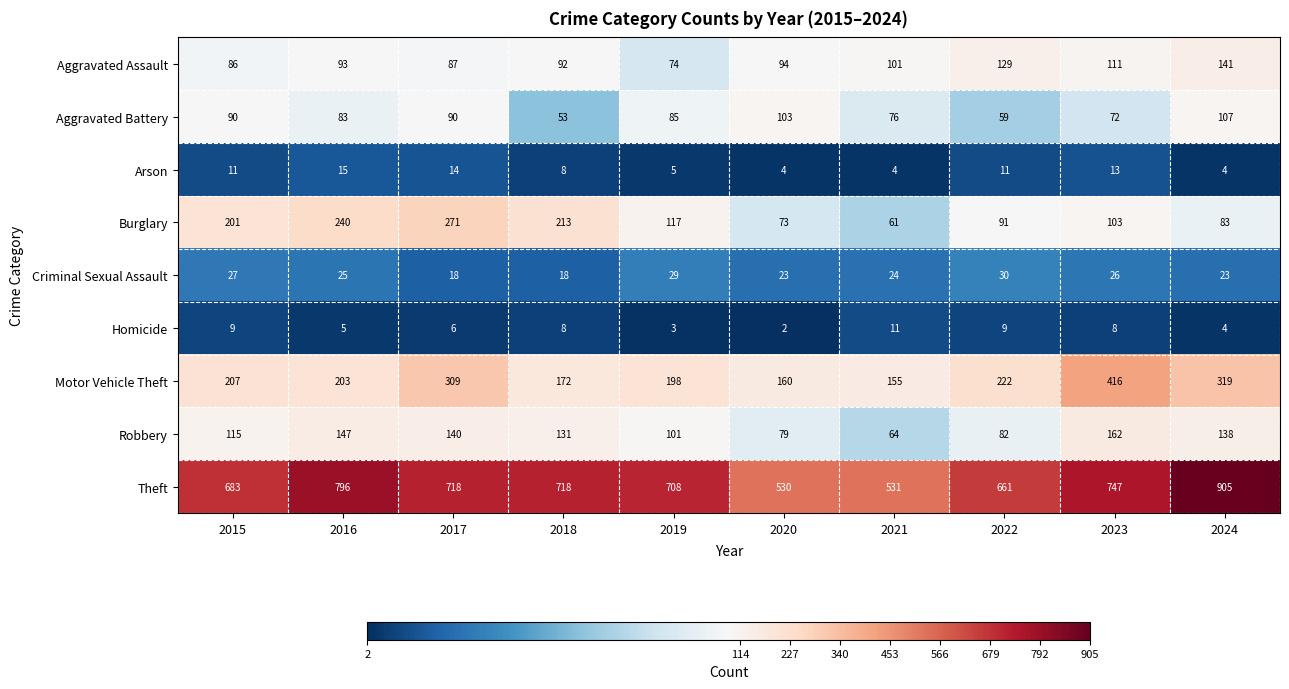

Count the number of data series in this chart.

9